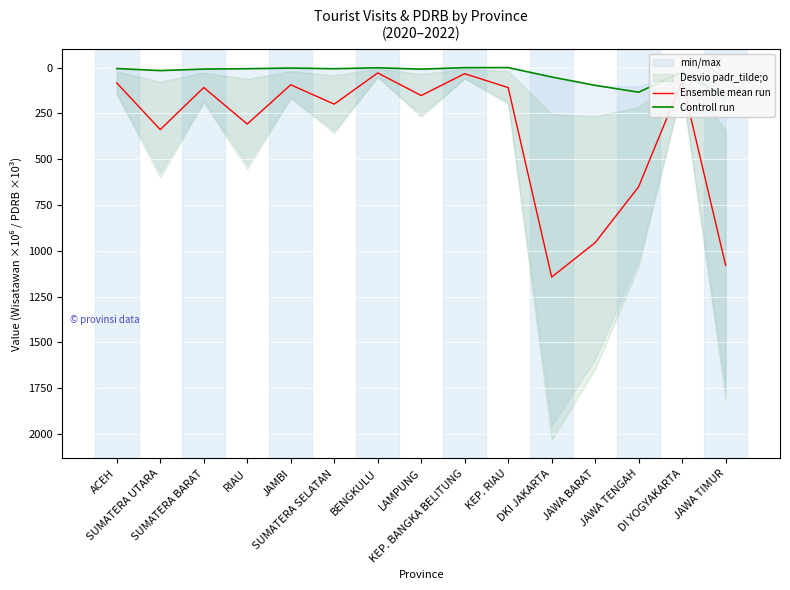

What is the greatest value displayed?

1143.3